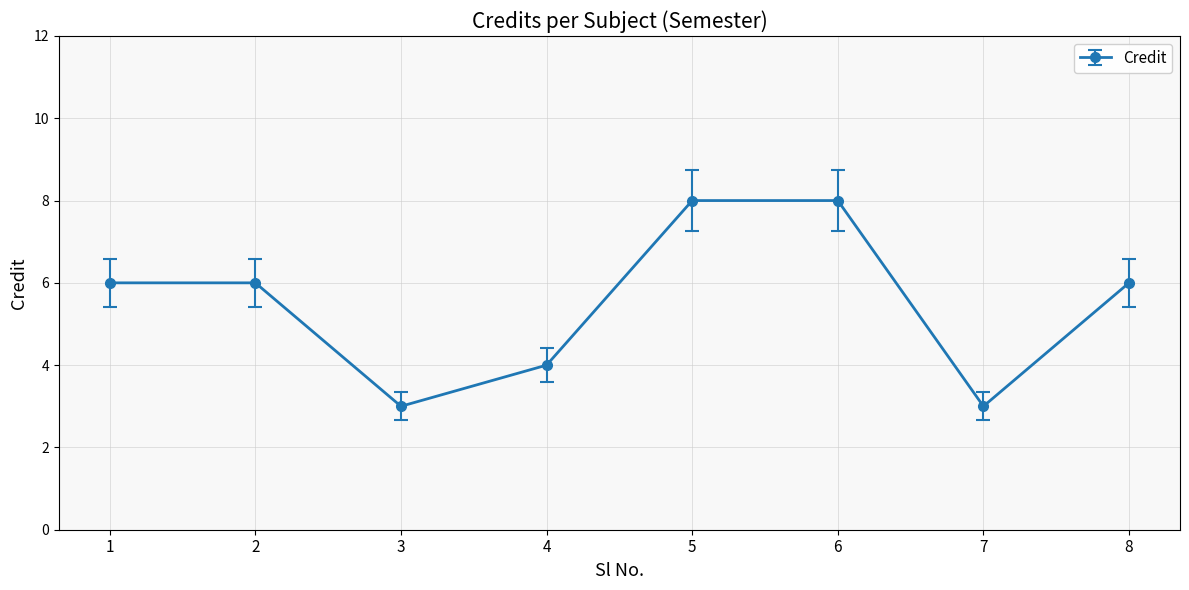

What is the difference between the values at 2 and 5?

2